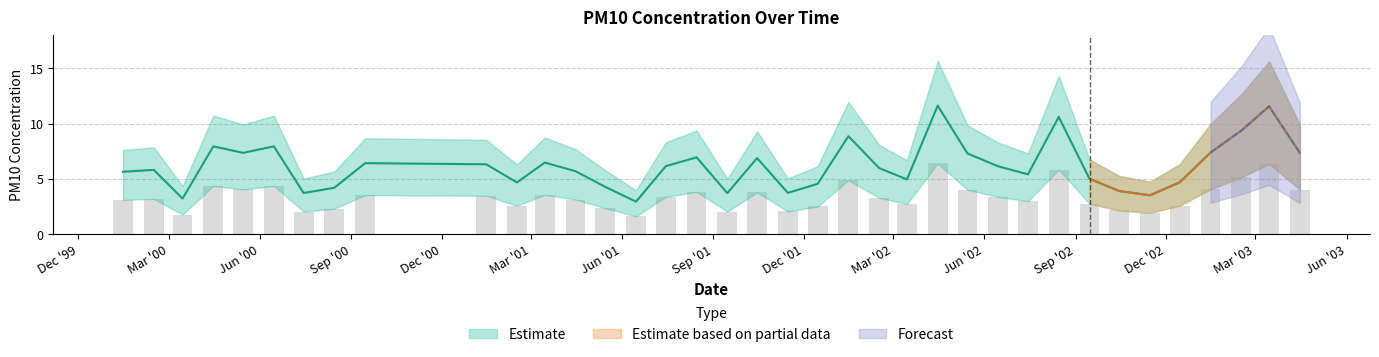

Reading left to right, extract all data points from this chart.

5.6	5.8	3.2	7.9	7.4	7.9	3.7	4.2	6.4	6.3	4.7	6.5	5.7	4.3	2.9	6.1	6.9	3.7	6.9	3.7	4.5	8.9	6.0	5.0	11.6	7.3	6.1	5.4	10.6	5.0	3.9	3.5	4.7	7.4	9.4	11.6	7.3